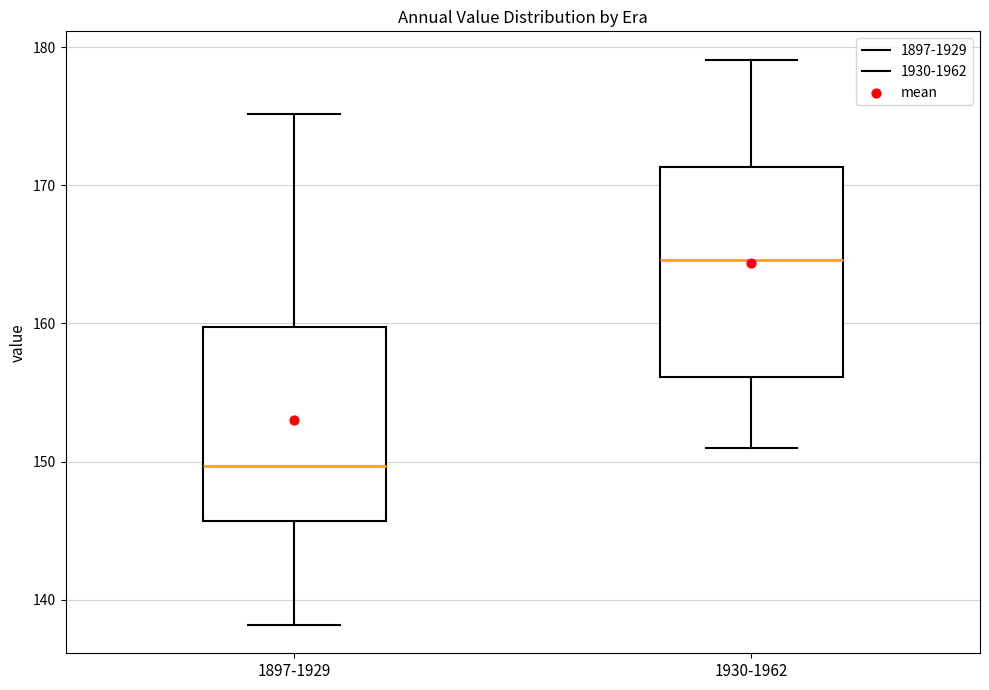

Which box is the tallest, from its lower edge to its upper edge?

1930-1962